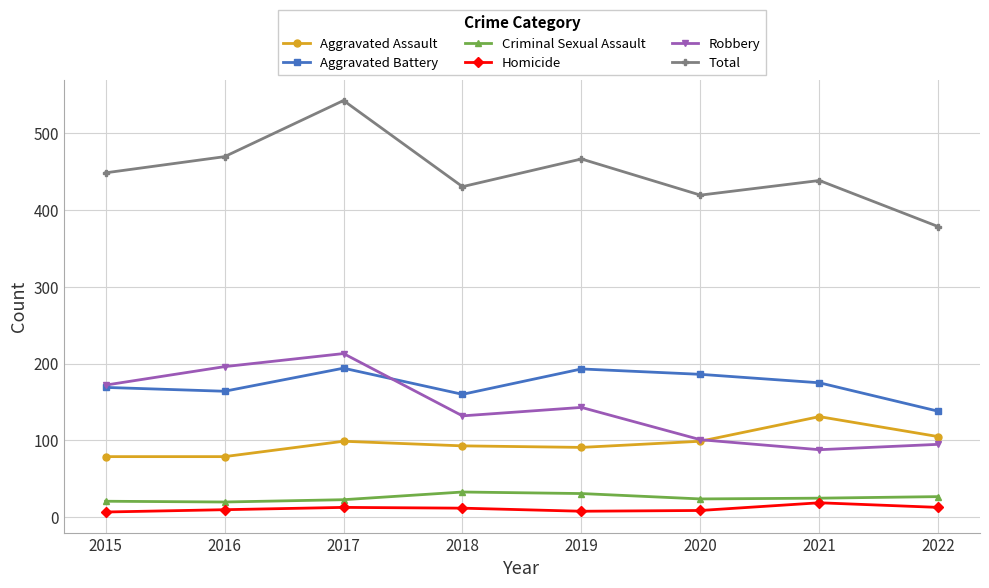

Is it true that Aggravated Battery equals 267 at 2018?

False